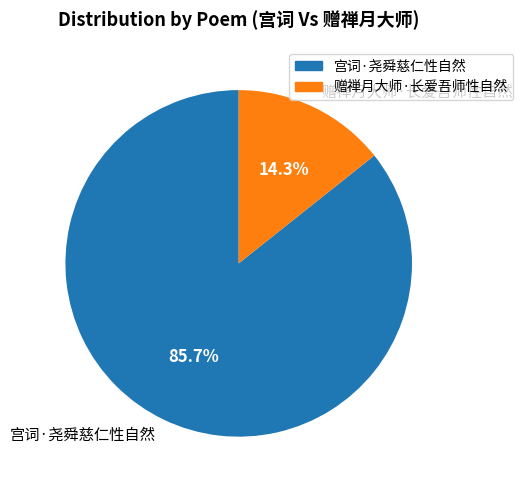

The 宫词·尧舜慈仁性自然 slice represents 86% of the pie. True or false?

True